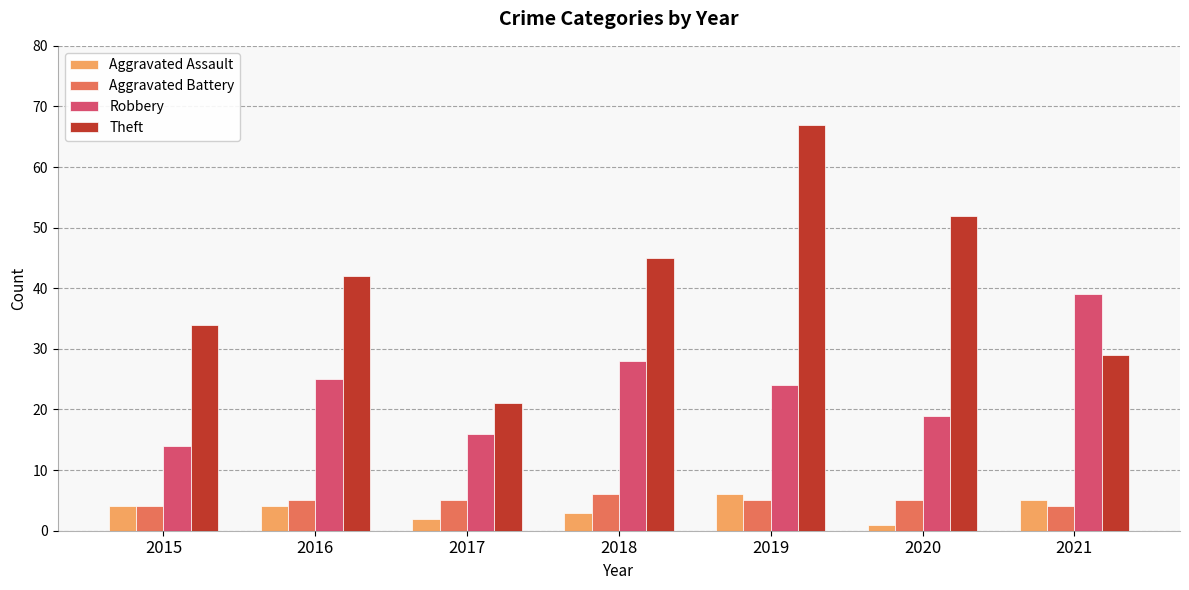

Which series has the widest spread of values?

Theft